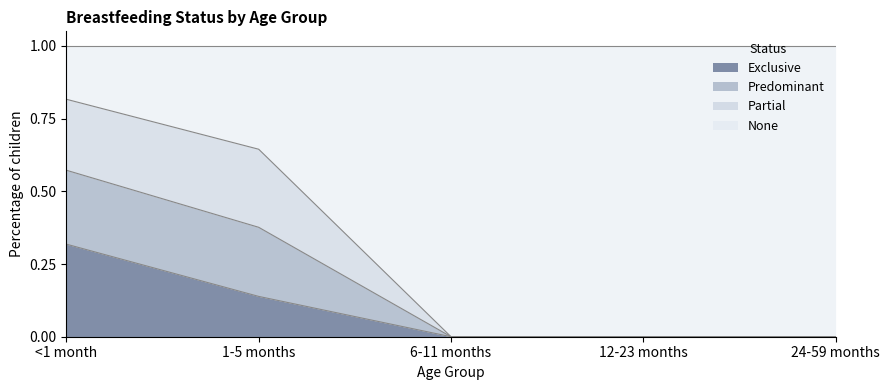

At which label does Exclusive reach its peak?

<1 month